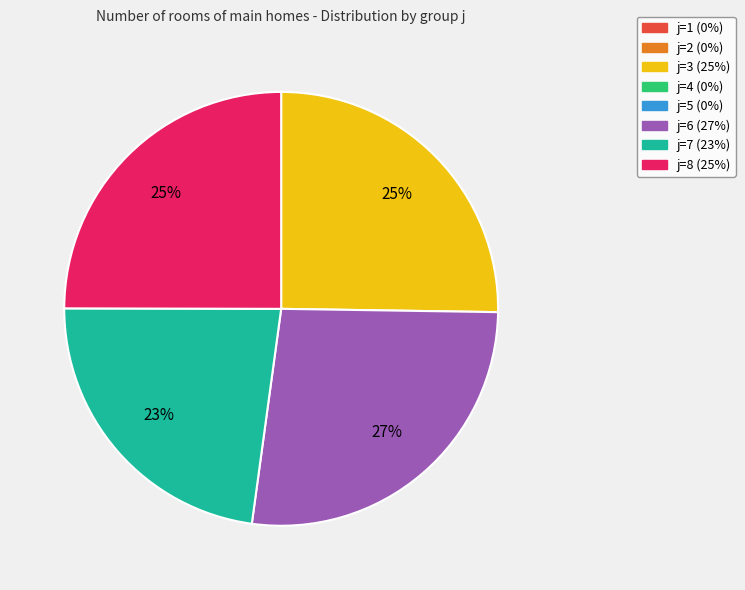

To the nearest percent, what is the average slice percentage?

25%